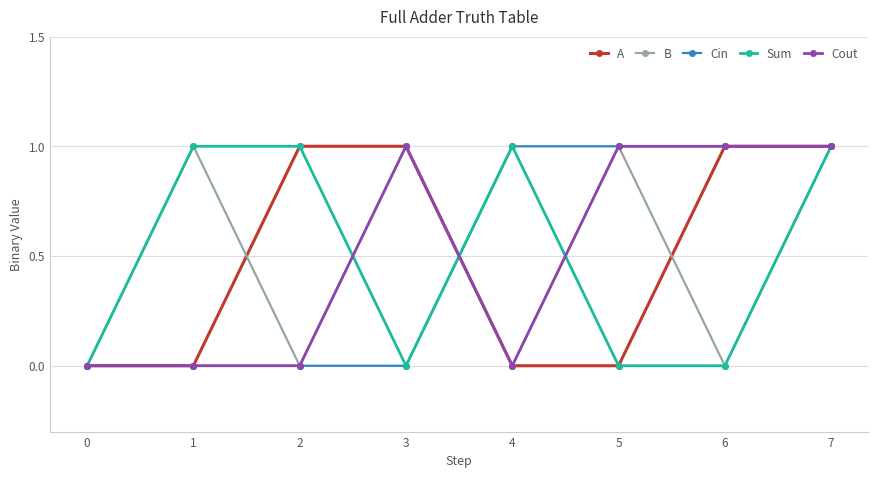

The B series shows 0 at 2. True or false?

True